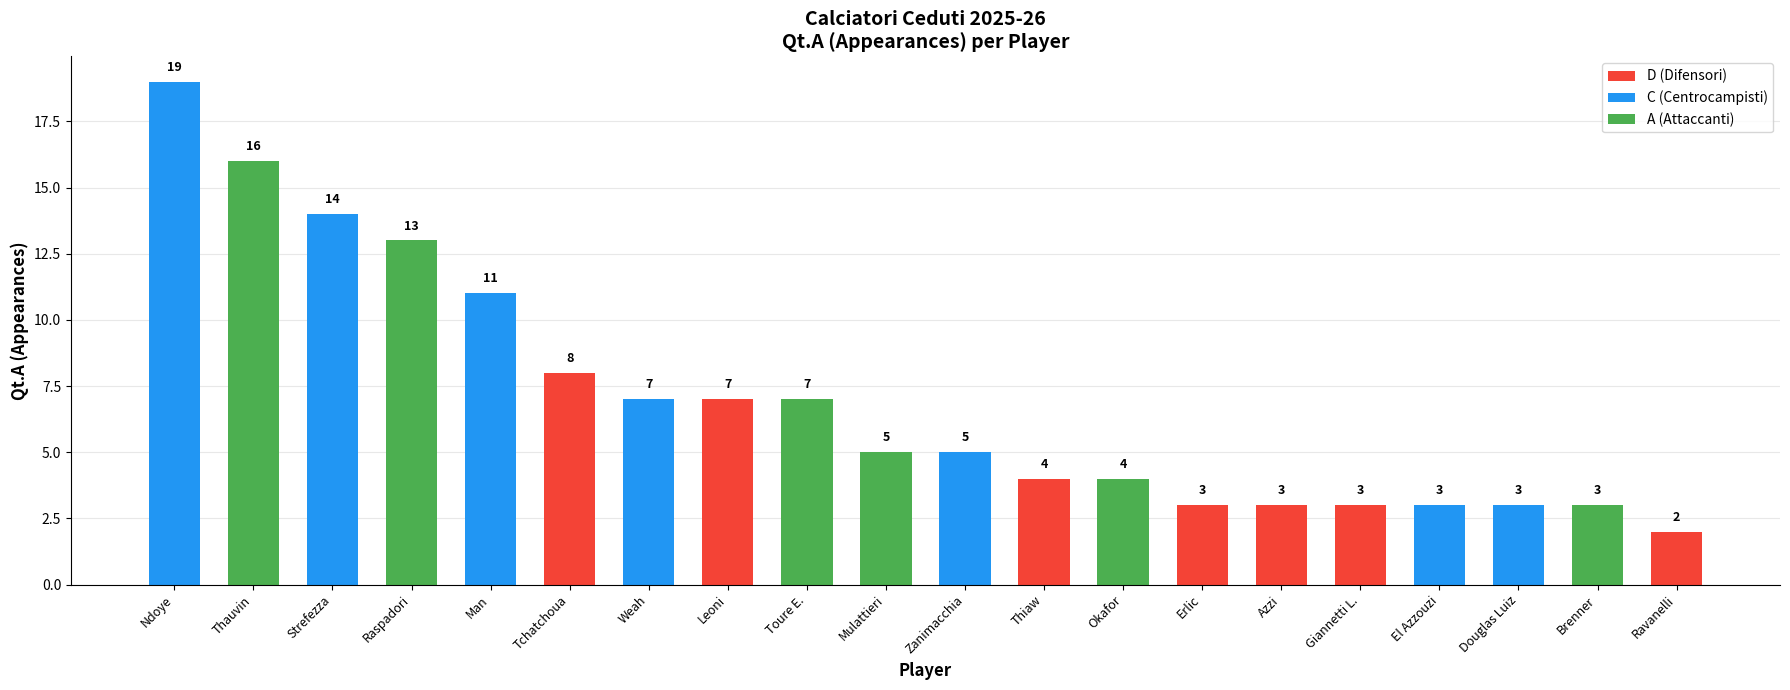

What value does the data have at El Azzouzi?

3